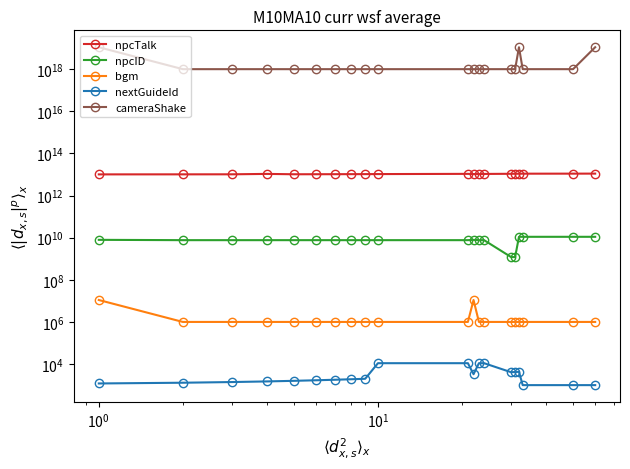

How many lines are shown in the chart?

5